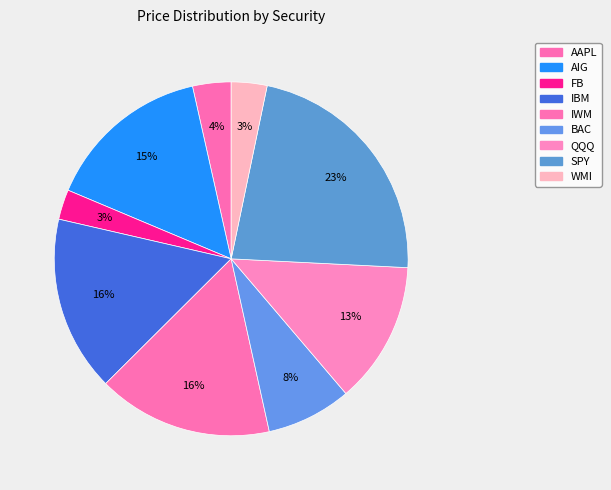

What portion of the pie excludes IBM?

83.9%